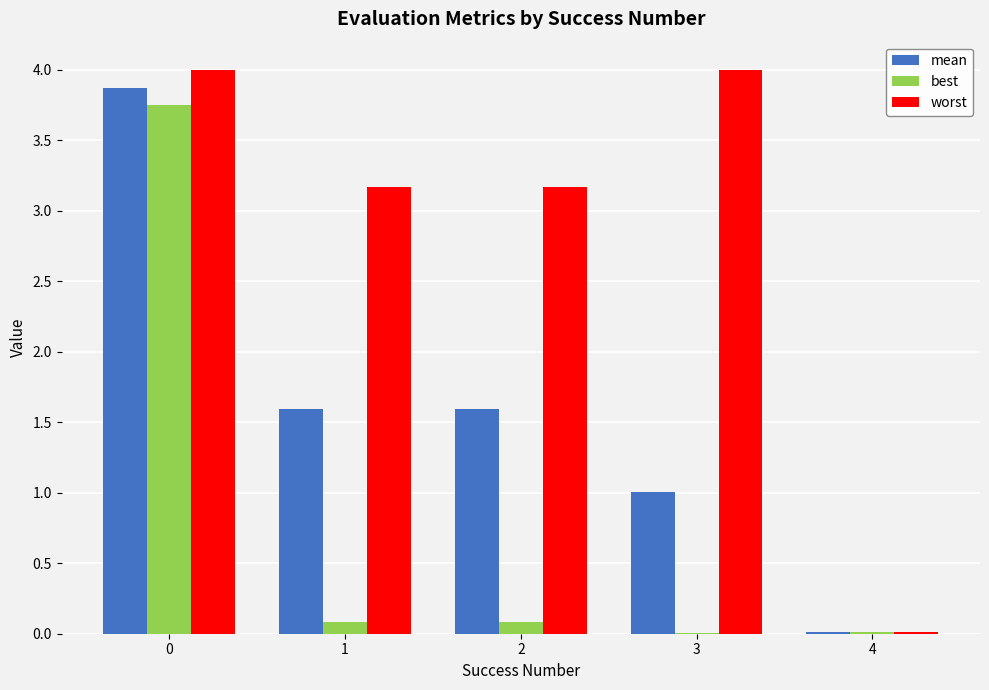

How many groups of bars are there?

5